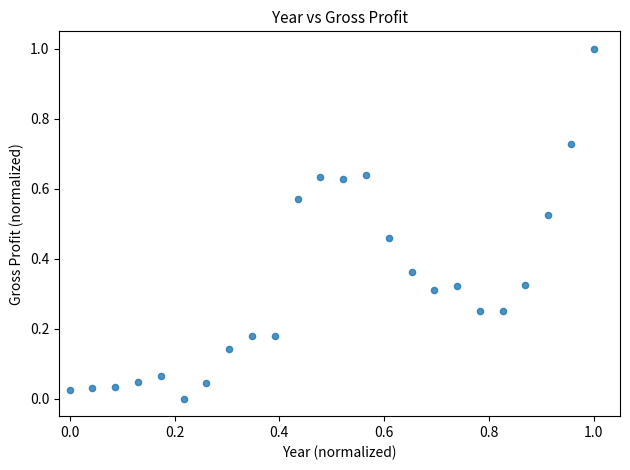

What is the range of Y values (max minus min)?

1.0